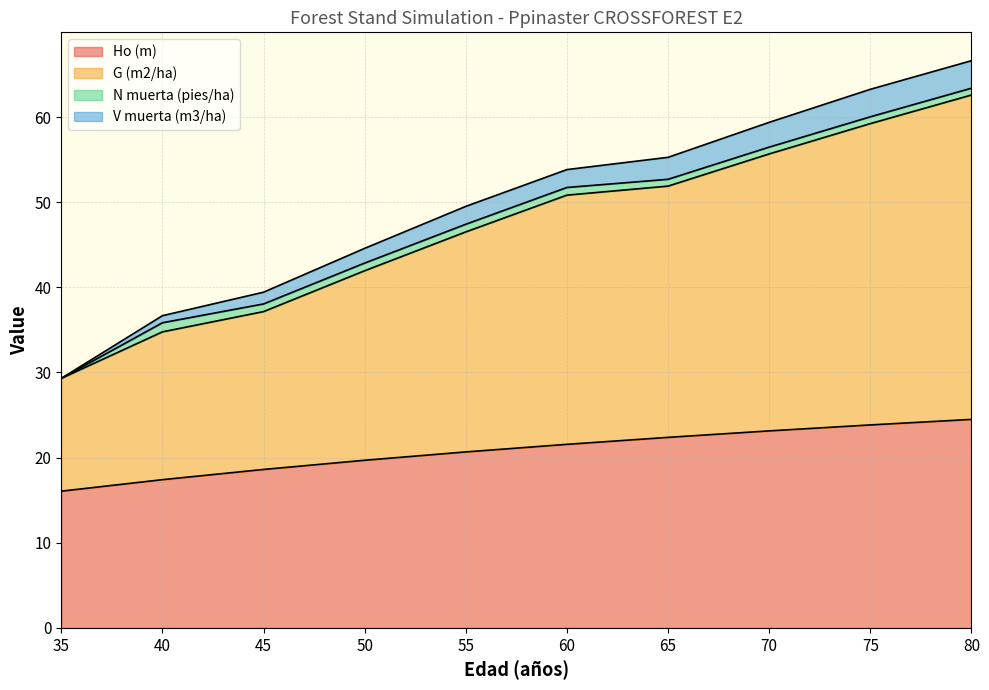

List the labels in order of Ho (m) value, largest first.

80, 75, 70, 65, 60, 55, 50, 45, 40, 35